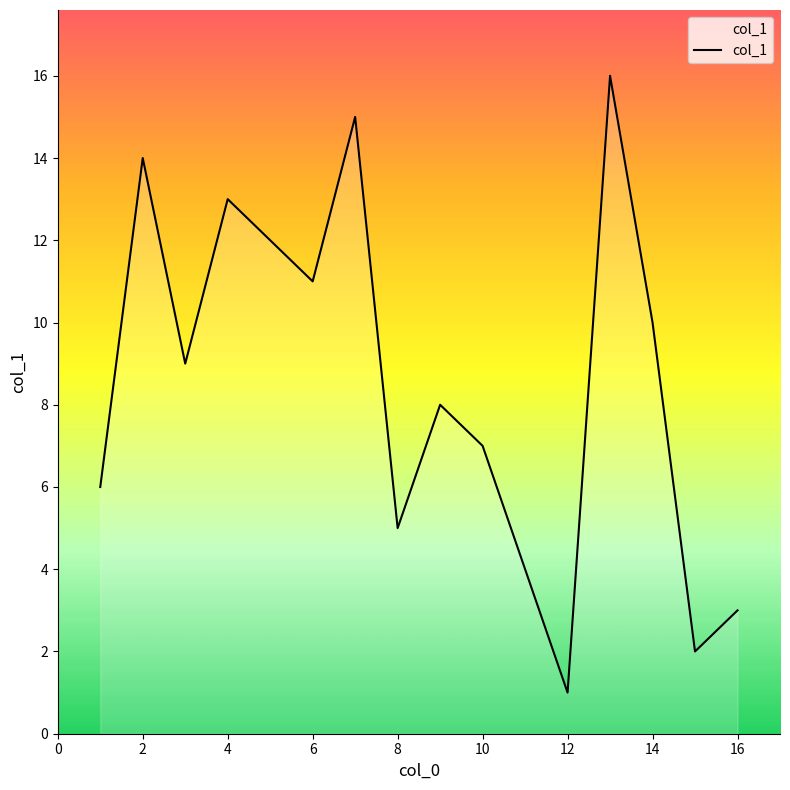

What is the difference between the maximum and minimum values?

15